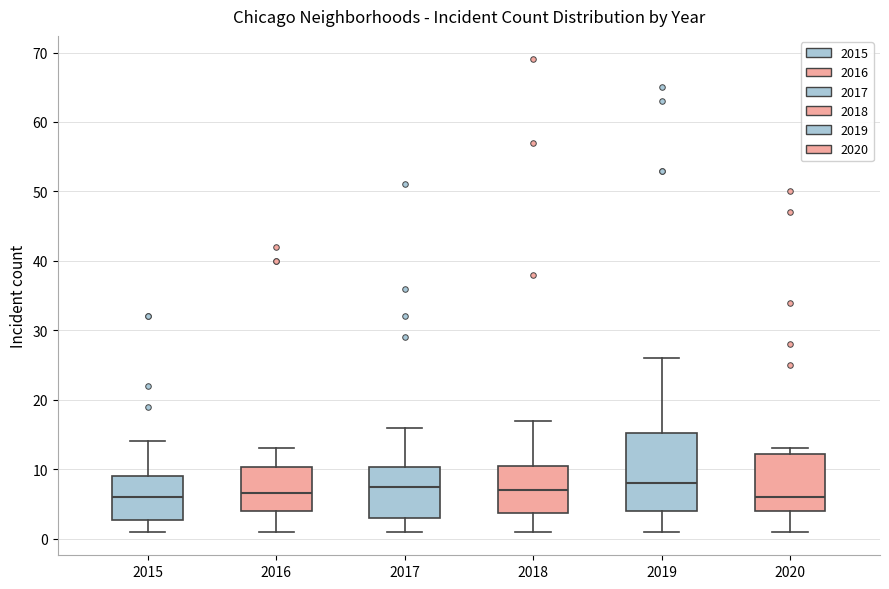

Comparing the boxes themselves (not the whiskers), which one is the tallest?

2019